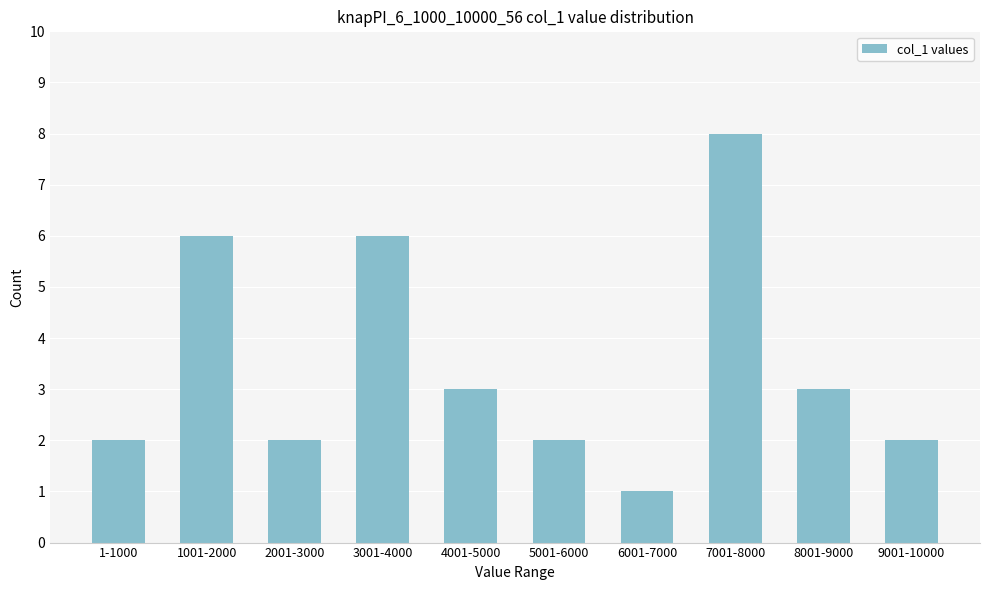

Reading left to right, transcribe all the data shown in this chart.

1-1000=2	1001-2000=6	2001-3000=2	3001-4000=6	4001-5000=3	5001-6000=2	6001-7000=1	7001-8000=8	8001-9000=3	9001-10000=2